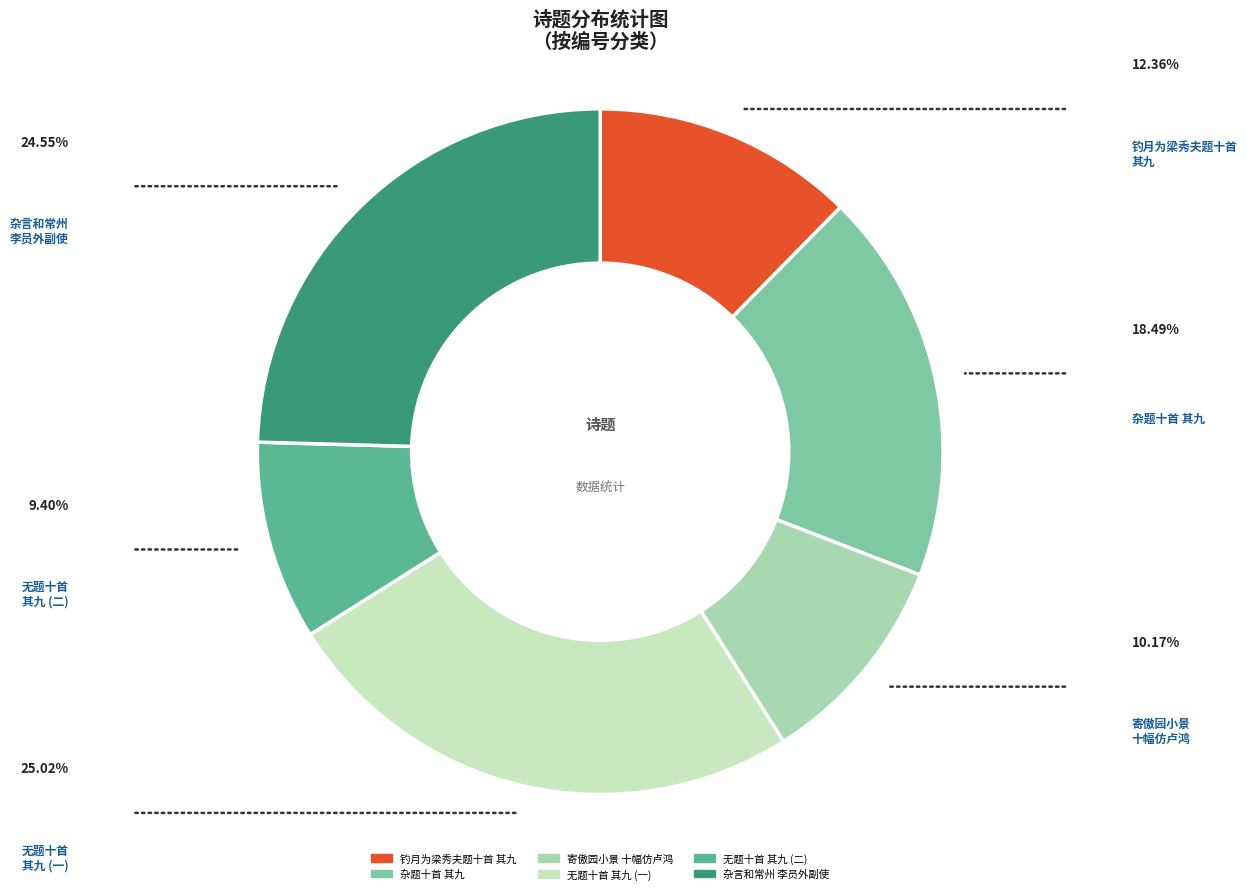

Count the number of slices in the pie.

6